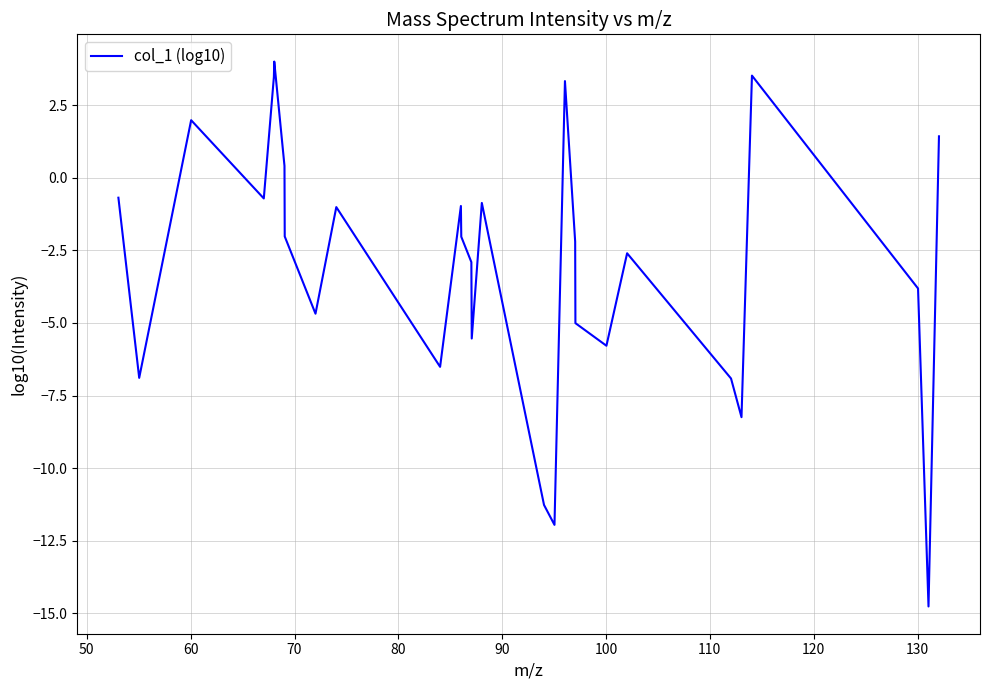

What is the maximum value shown in the chart?

4.0